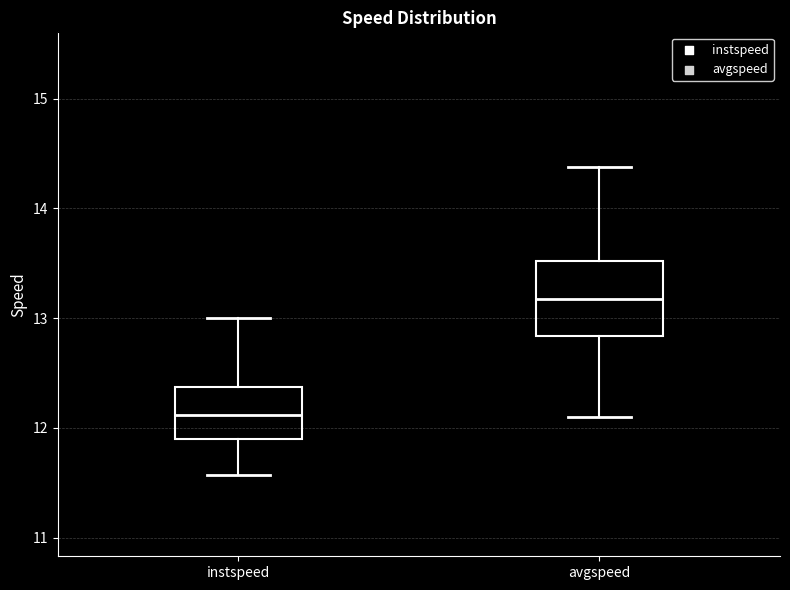

Comparing the boxes themselves (not the whiskers), which one is the tallest?

avgspeed